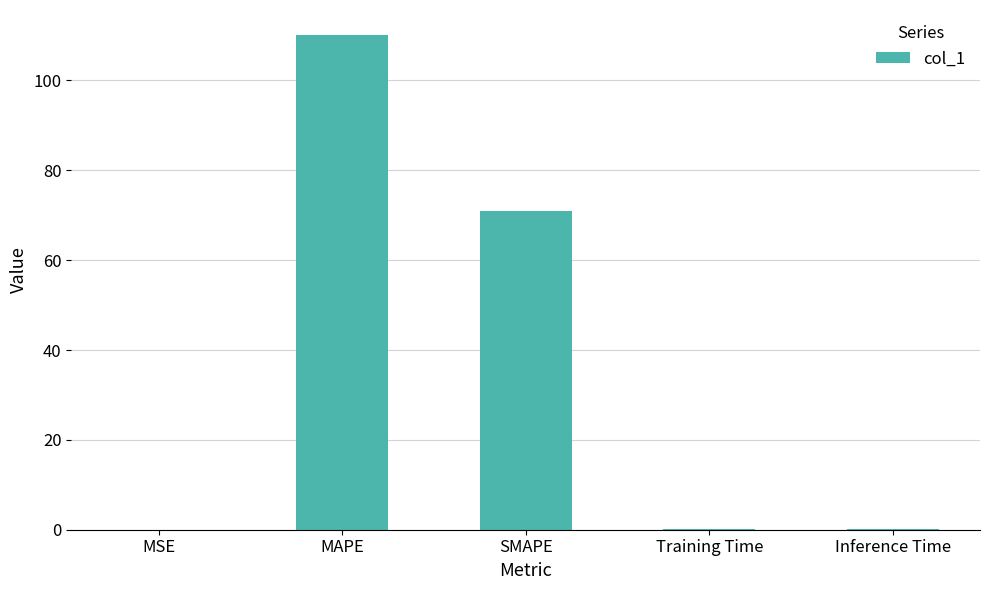

The chart shows a value of 114.8 at SMAPE. True or false?

False